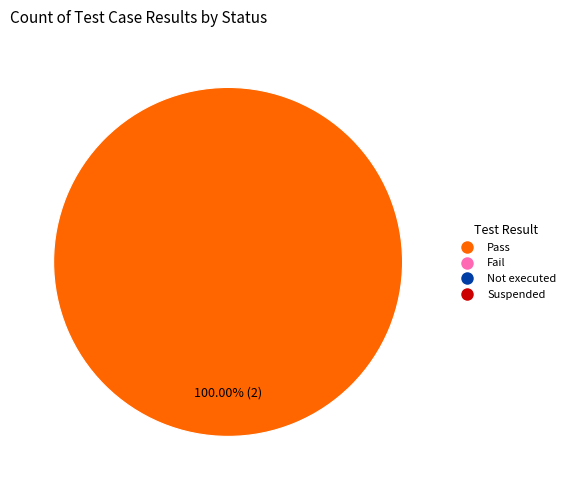

Is there a majority slice in this chart?

Yes